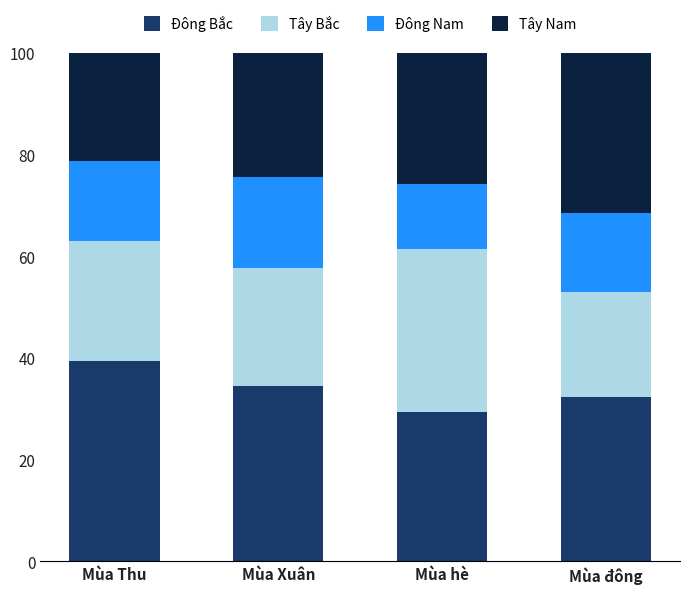

Reading left to right, what are the values for Đông Bắc?

Mùa Thu=39.5	Mùa Xuân=34.6	Mùa hè=29.5	Mùa đông=32.3